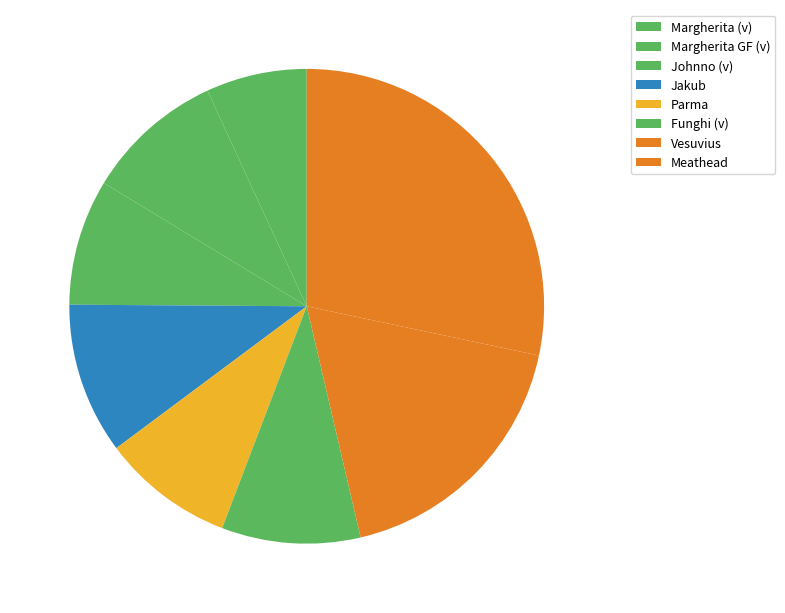

Count the number of slices in the pie.

8